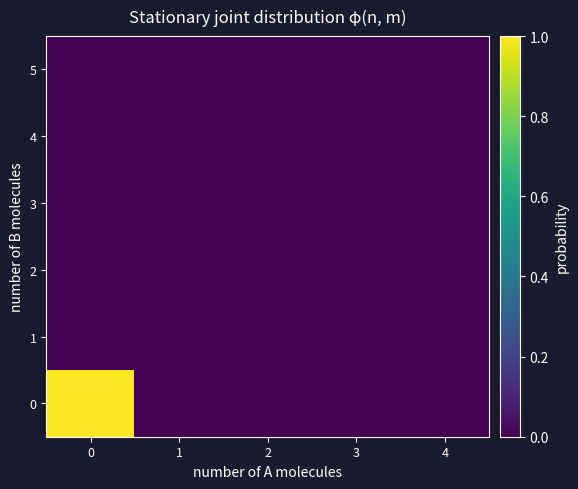

Reading right to left, transcribe all the data shown in this chart.

0: 4=0	3=0	2=0	1=0	0=1
1: 4=0	3=0	2=0	1=0	0=0
2: 4=0	3=0	2=0	1=0	0=0
3: 4=0	3=0	2=0	1=0	0=0
4: 4=0	3=0	2=0	1=0	0=0
5: 4=0	3=0	2=0	1=0	0=0